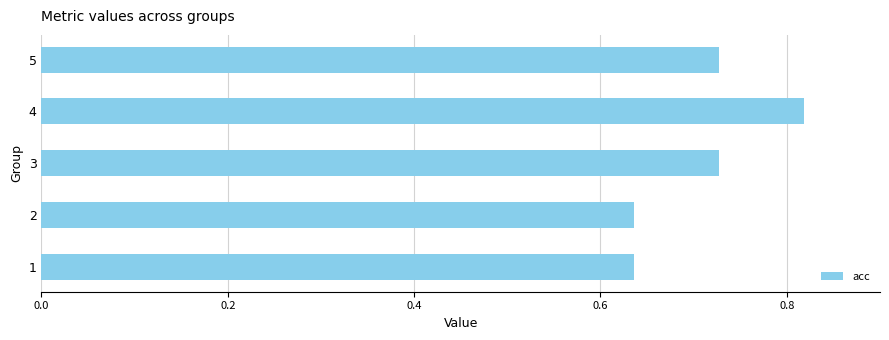

At which category does the chart reach its peak across all series?

4